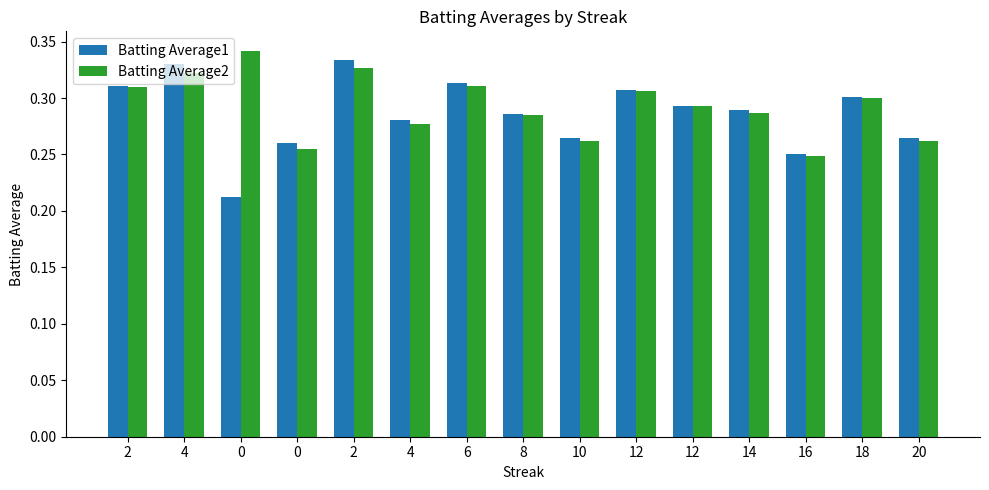

Count the Batting Average2 values in the range 0 to 1.

15